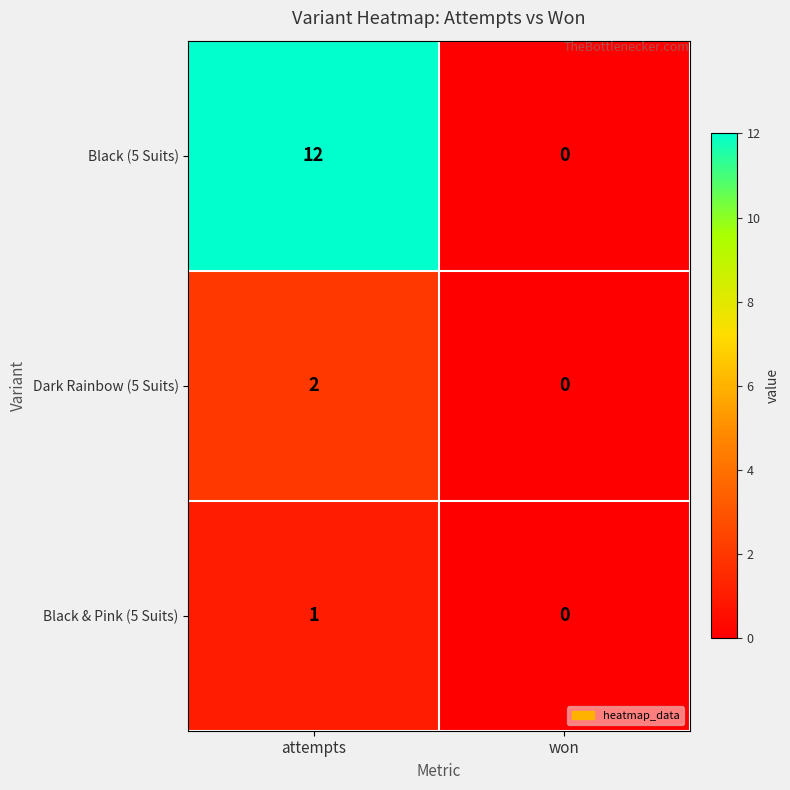

Rank the series at attempts from highest to lowest value.

Black (5 Suits), Dark Rainbow (5 Suits), Black & Pink (5 Suits)